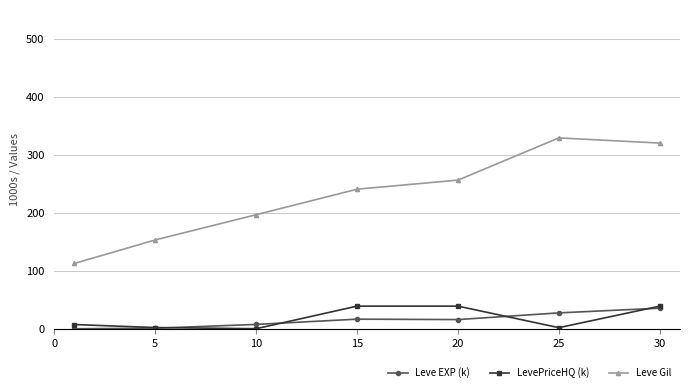

Which series has the largest total across all categories?

Leve Gil